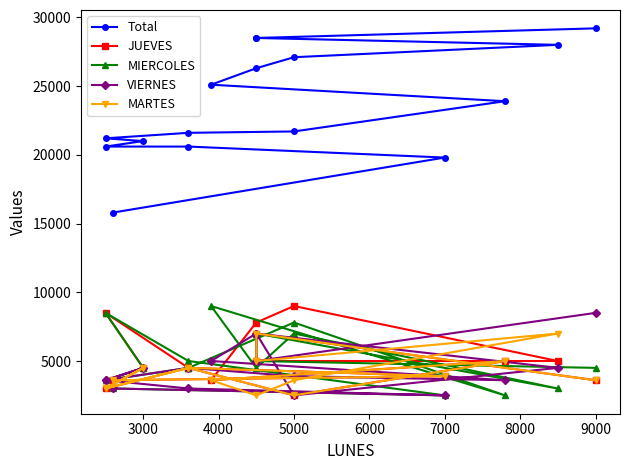

What is the difference between the maximum and minimum values in the MIERCOLES series?

6500